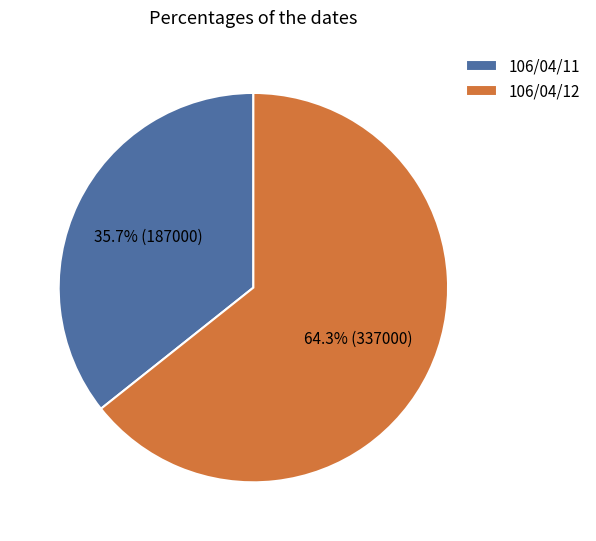

What is the ratio of the value at 106/04/12 to the value at 106/04/11?

1.8